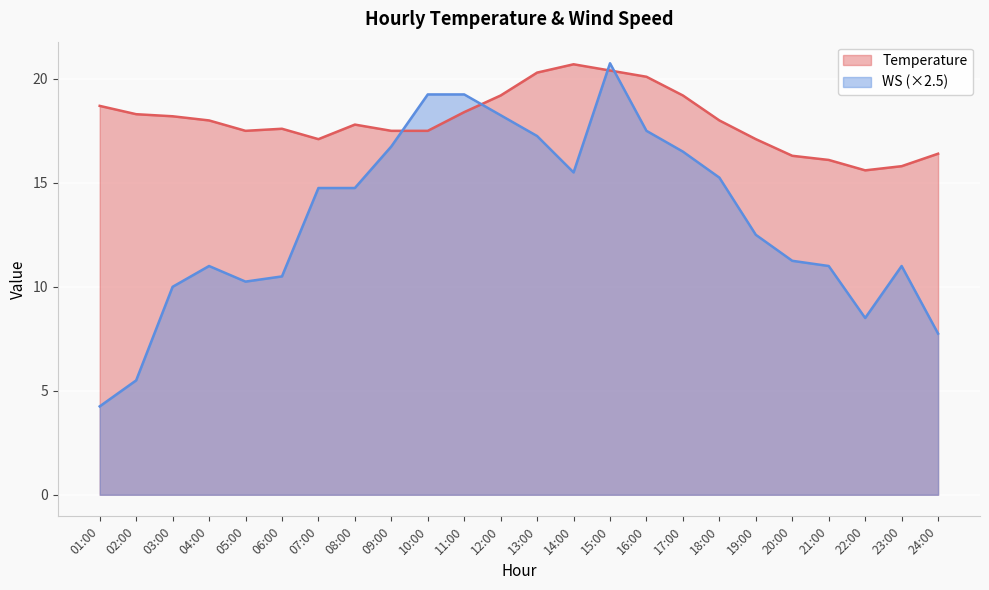

At which label does WS first exceed 14?

07:00